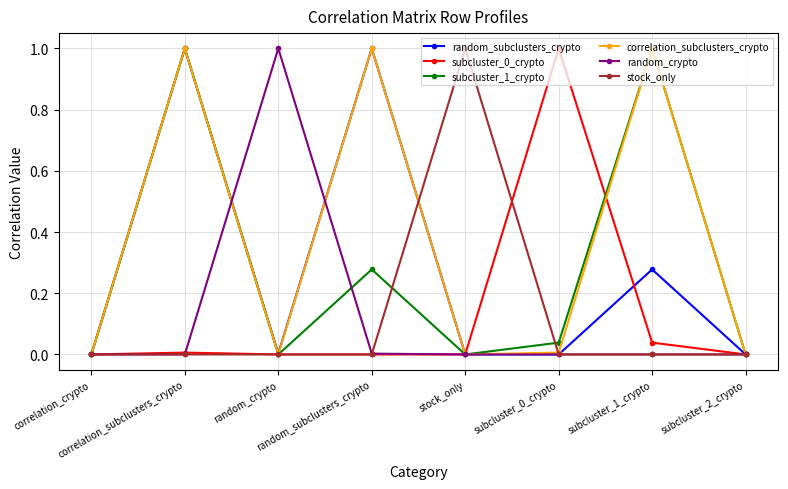

What is the greatest value displayed?

1.0